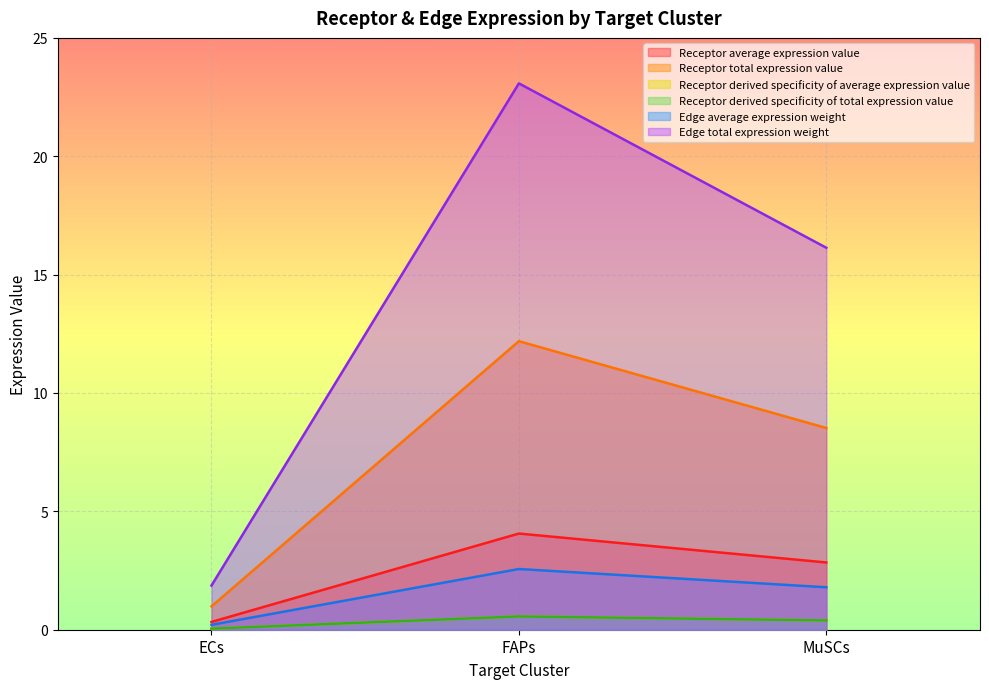

What is the difference between the highest and lowest values at FAPs?

22.5